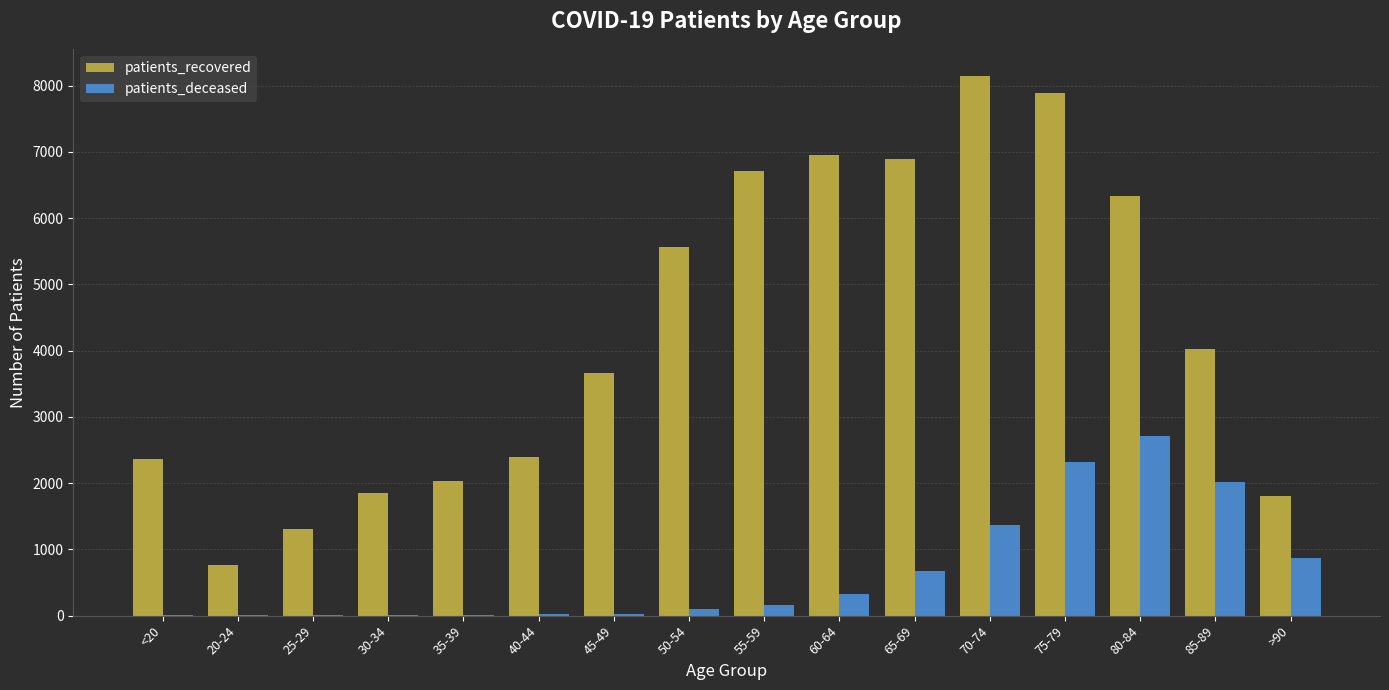

Is the value of patients_recovered at 70-74 greater than the value of patients_deceased at 40-44?

Yes